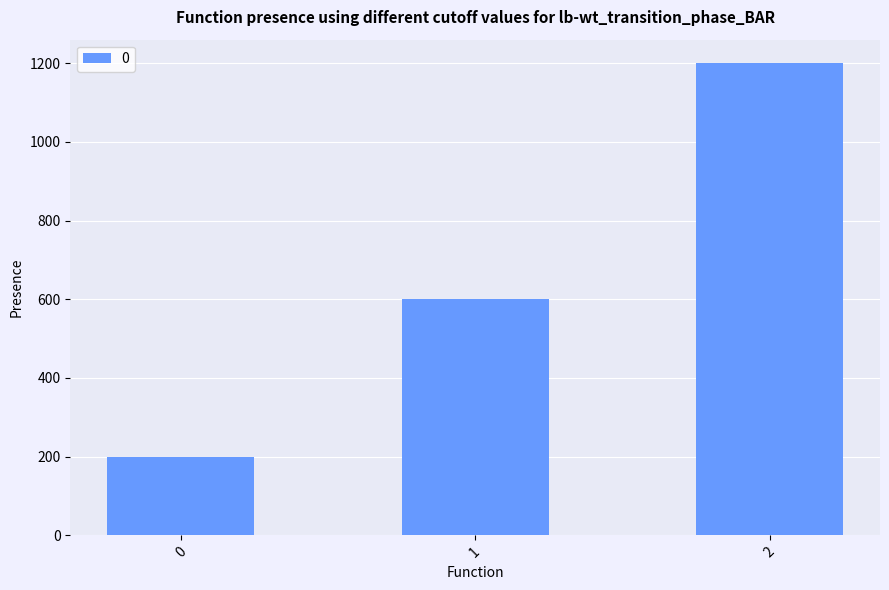

What is the approximate value at 1?

600